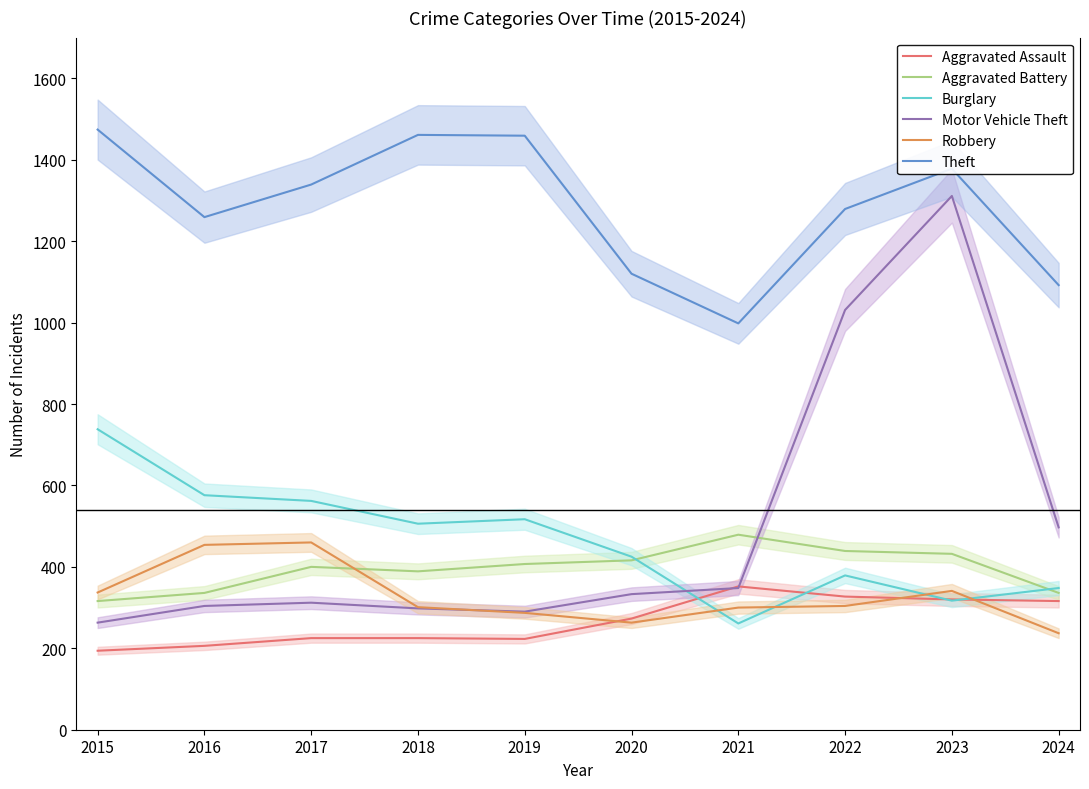

What is the difference between the highest and lowest values at 2020?

857